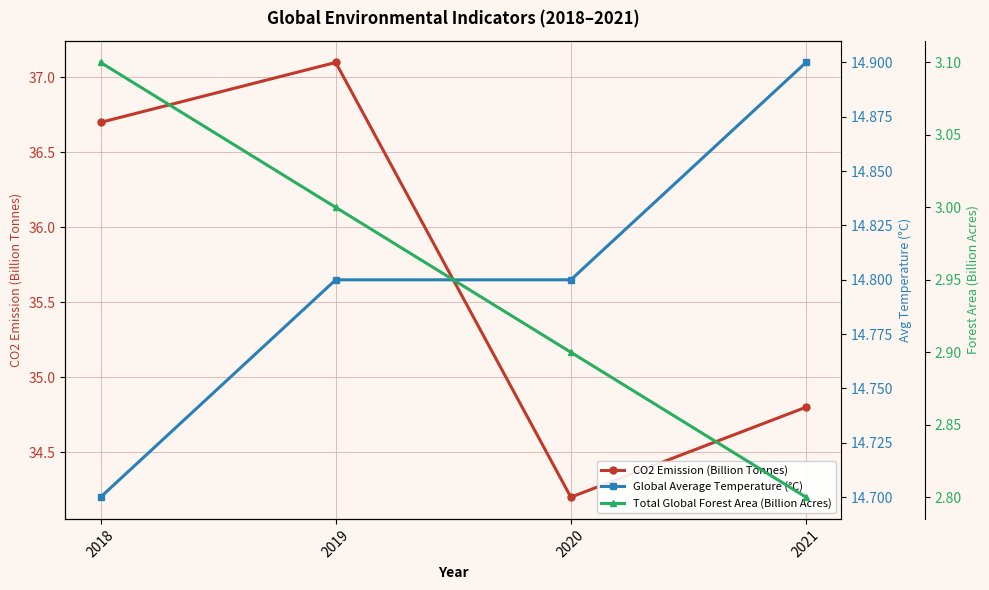

What is the spread (max minus min) of values at 2021?

32.0